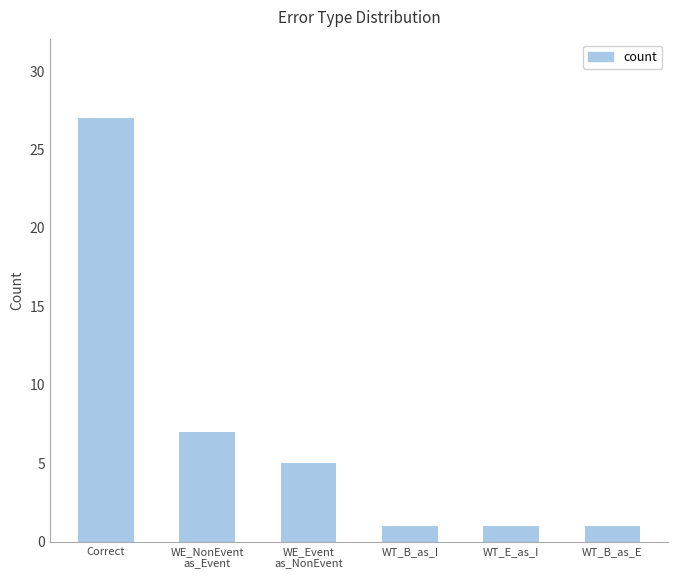

What is the difference between the maximum and minimum values?

26